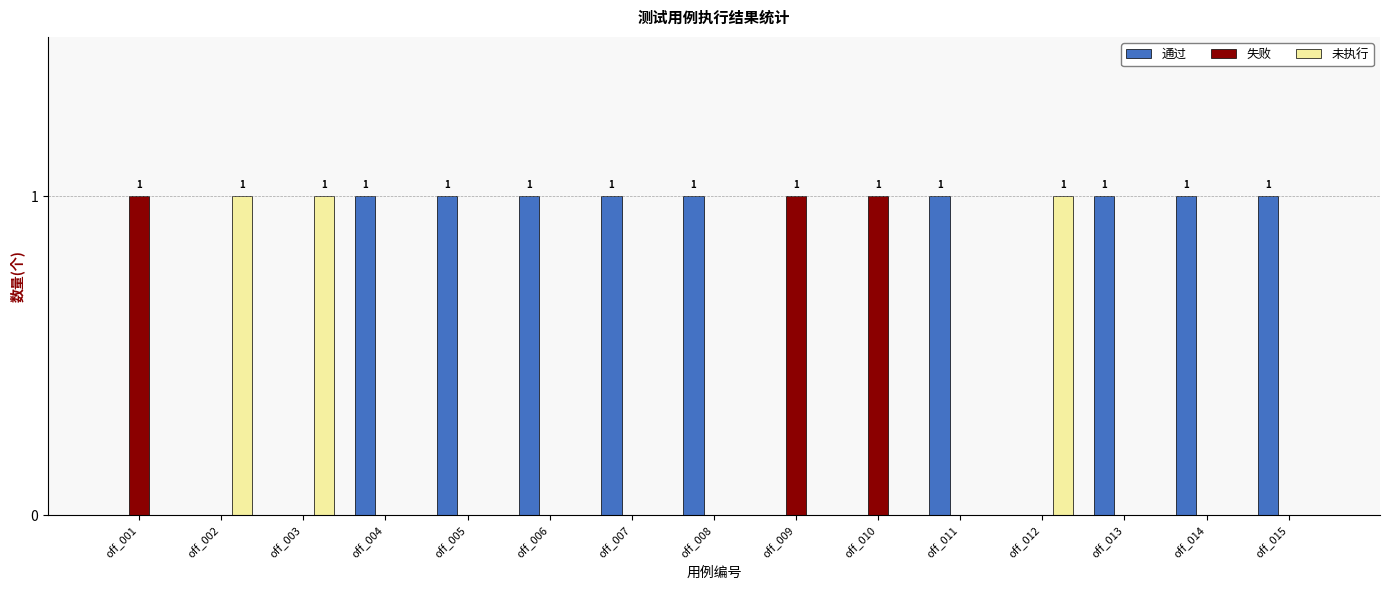

Is it true that 失败 equals 0 at off_013?

True